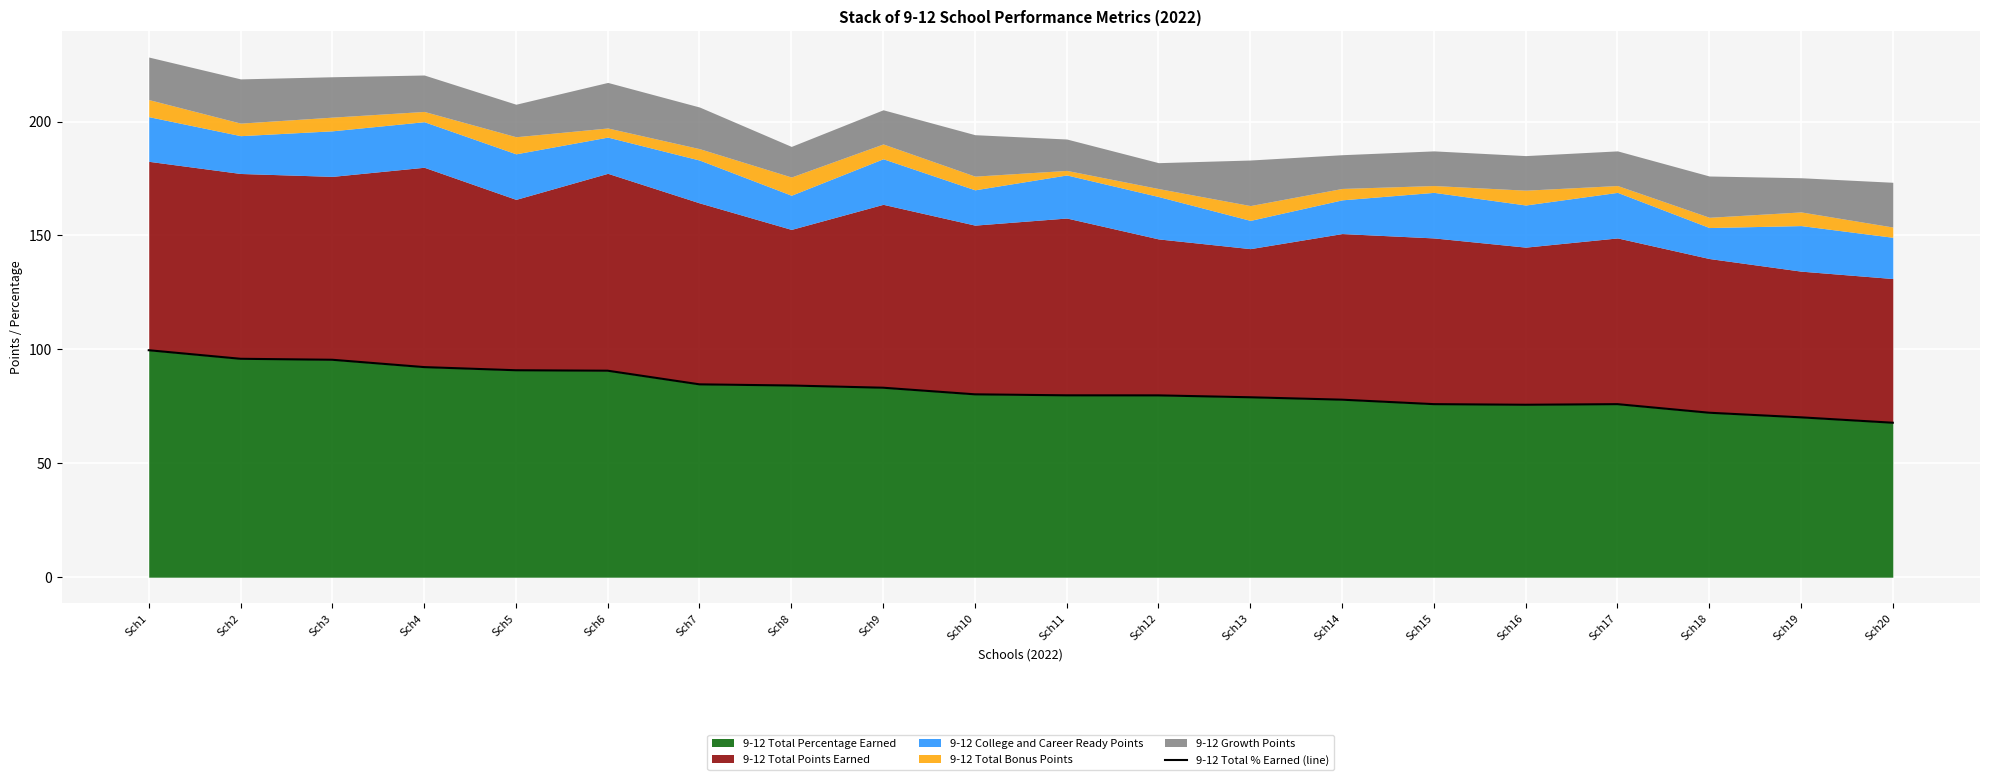

What is the minimum value shown in the chart?

67.8